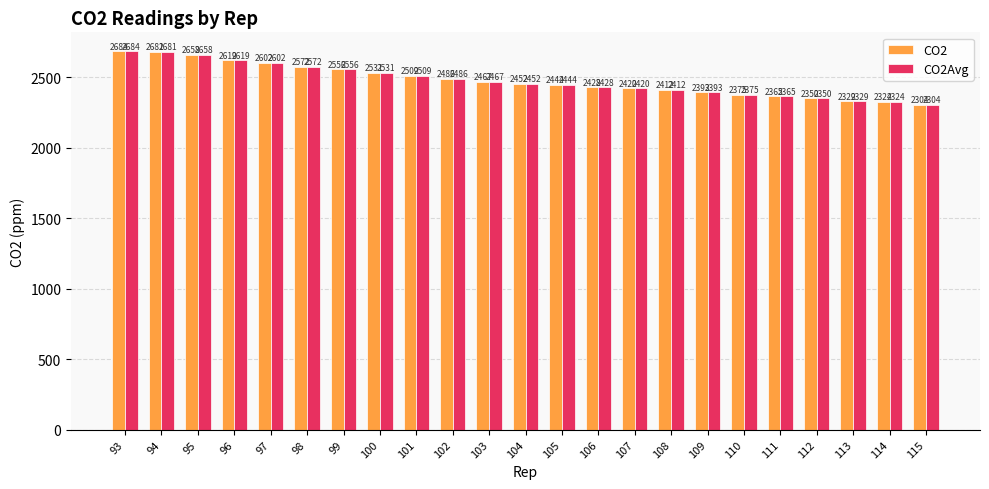

Reading left to right, extract all data points from this chart.

CO2: 93=2684	94=2681	95=2658	96=2619	97=2602	98=2572	99=2556	100=2531	101=2509	102=2486	103=2467	104=2452	105=2444	106=2428	107=2420	108=2412	109=2393	110=2375	111=2365	112=2350	113=2329	114=2324	115=2304
CO2Avg: 93=2684	94=2681	95=2658	96=2619	97=2602	98=2572	99=2556	100=2531	101=2509	102=2486	103=2467	104=2452	105=2444	106=2428	107=2420	108=2412	109=2393	110=2375	111=2365	112=2350	113=2329	114=2324	115=2304